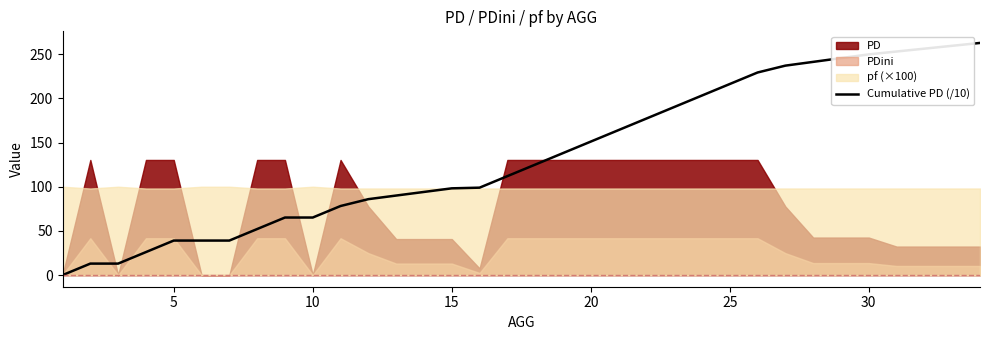

Is it true that the value at 15 is 160.2?

False